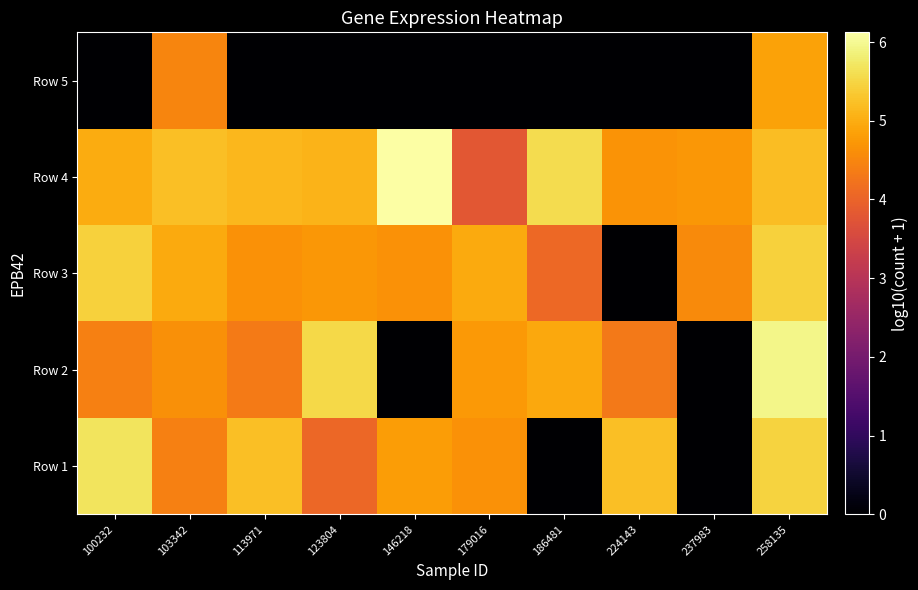

Reading left to right, extract all data points from this chart.

Row 1: 100232=5.7	103342=4.4	113971=5.2	123804=4.1	146218=4.8	179016=4.7	186481=0.0	224143=5.2	237983=0.0	258135=5.5
Row 2: 100232=4.4	103342=4.6	113971=4.3	123804=5.5	146218=0.0	179016=4.8	186481=4.9	224143=4.3	237983=0.0	258135=5.9
Row 3: 100232=5.5	103342=5.0	113971=4.7	123804=4.7	146218=4.6	179016=5.0	186481=4.1	224143=0.0	237983=4.6	258135=5.4
Row 4: 100232=5.0	103342=5.2	113971=5.1	123804=5.1	146218=6.1	179016=3.8	186481=5.6	224143=4.7	237983=4.7	258135=5.2
Row 5: 100232=0.0	103342=4.5	113971=0.0	123804=0.0	146218=0.0	179016=0.0	186481=0.0	224143=0.0	237983=0.0	258135=4.9